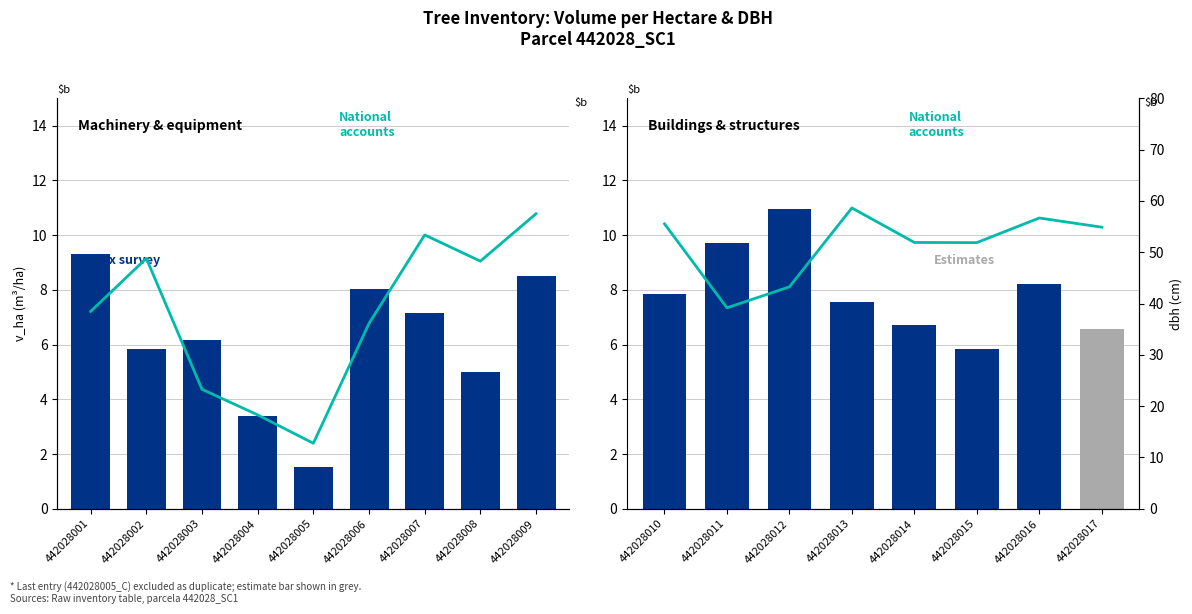

At how many categories does at least one series exceed 6?

8